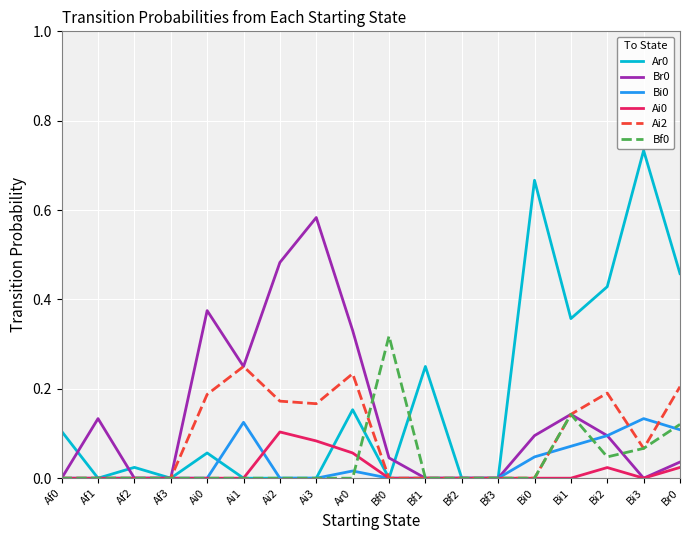

What position from the left is Ai1?

6